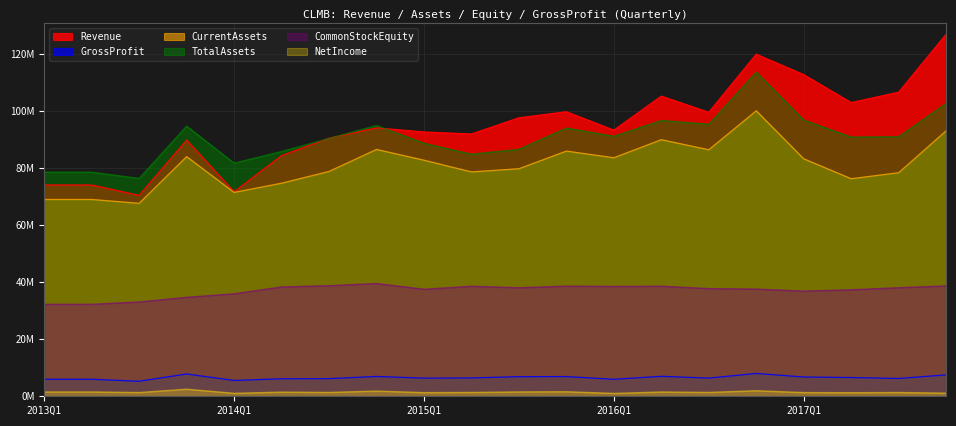

At how many categories does at least one series exceed 52?

20